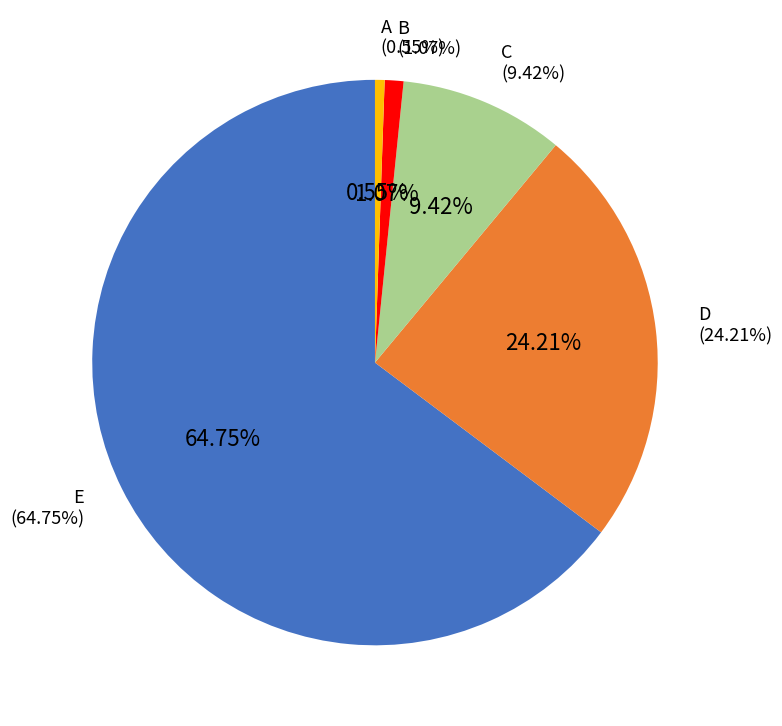

To the nearest percent, what percentage of the pie is D?

24%